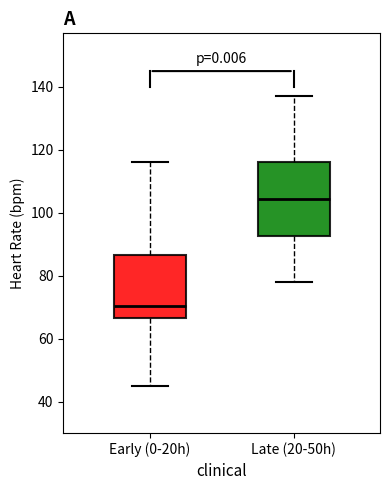

Comparing the boxes themselves (not the whiskers), which one is the tallest?

Late (20-50h)